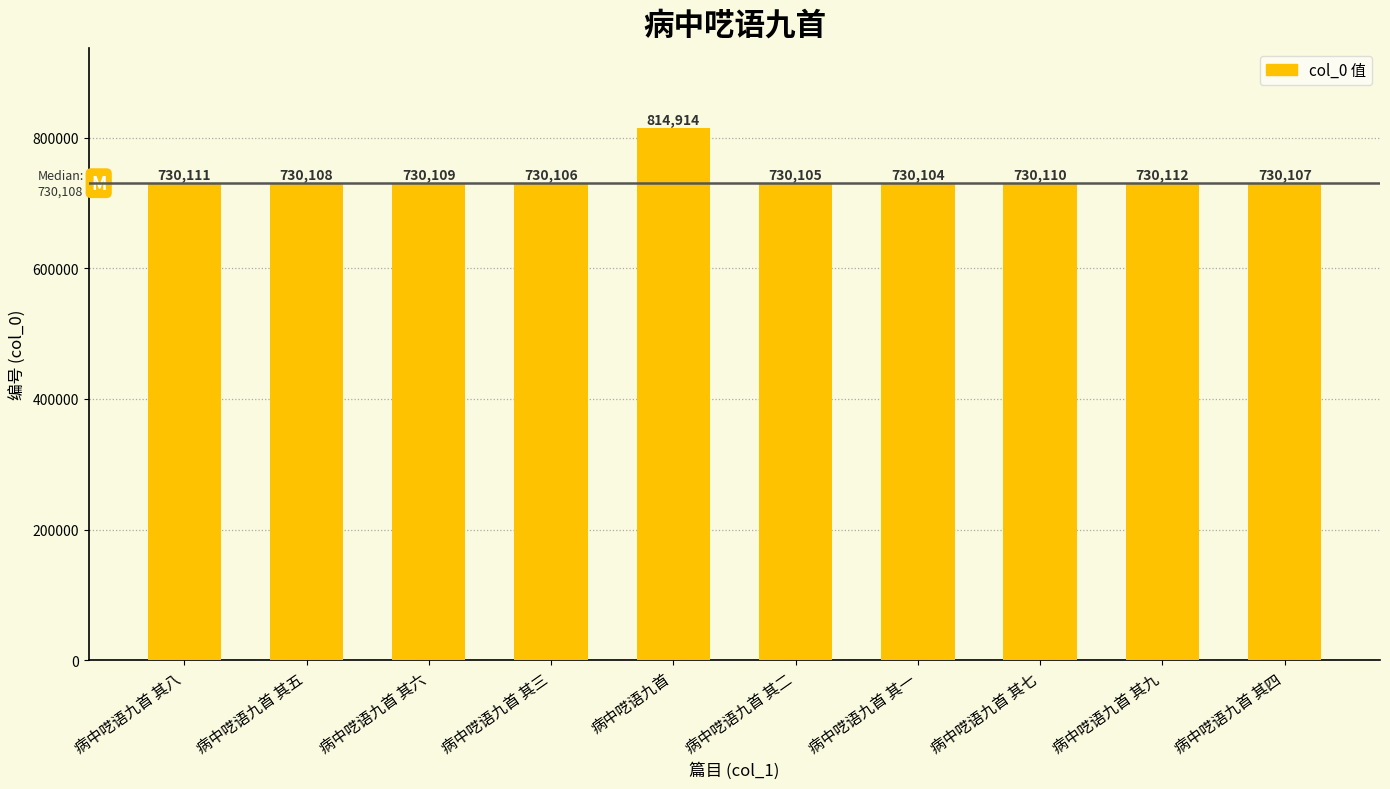

Where is the data nearest to the value 772509?

病中呓语九首 其九